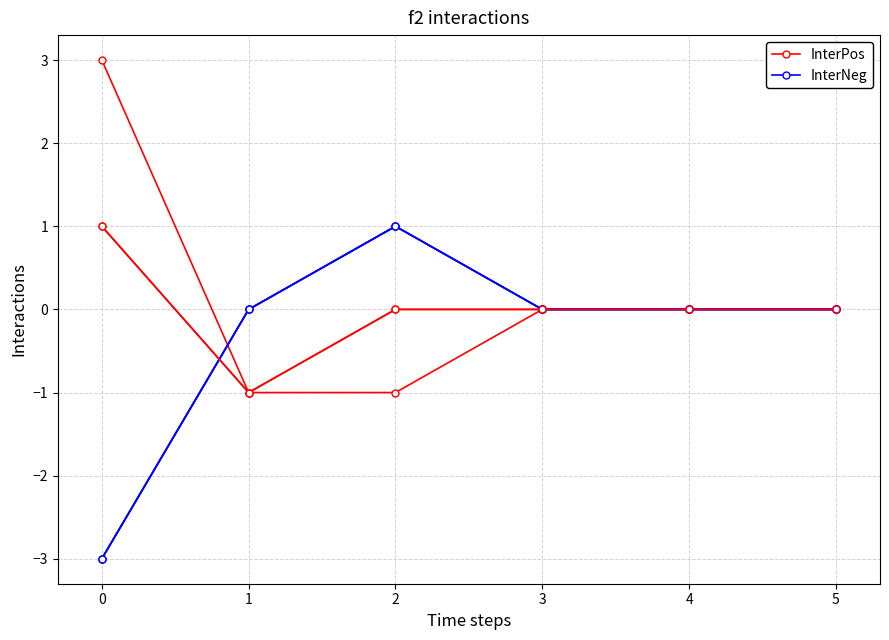

After their last crossing, which series has the higher values: InterPos or InterNeg?

InterNeg